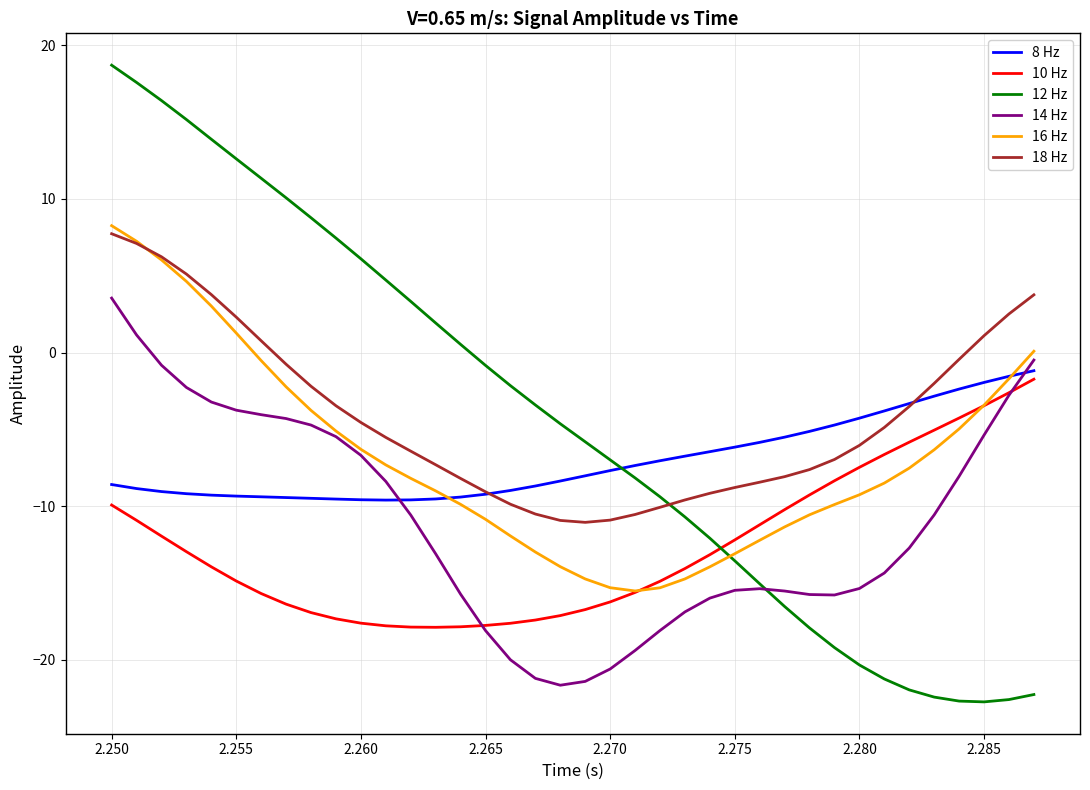

Which series has the largest range (max minus min)?

12 Hz